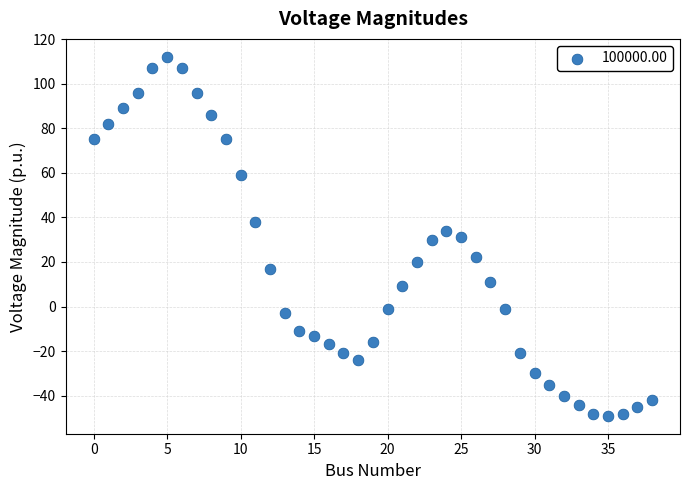

What is the range of Y values (max minus min)?

161